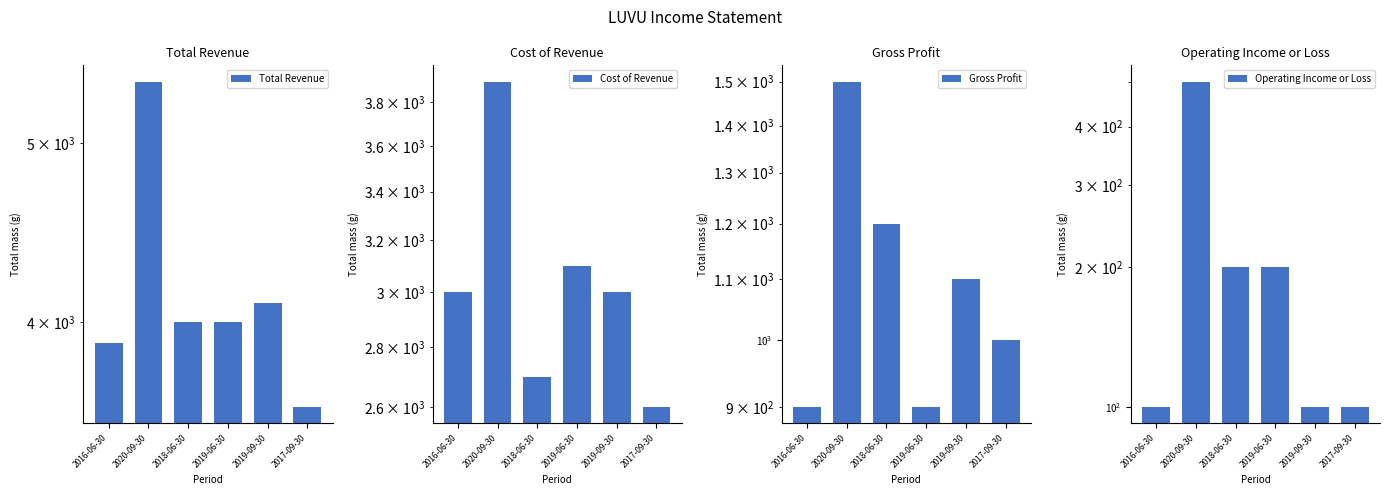

What is the value of the Cost of Revenue bar at the 3rd from the left?

2700